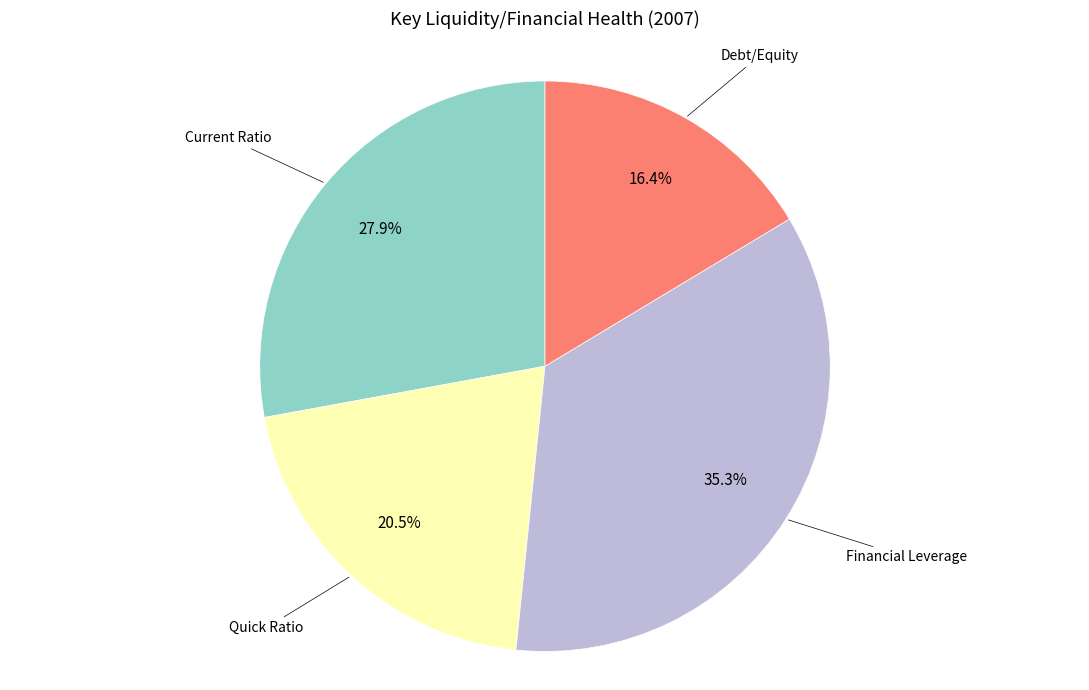

Is there a majority slice in this chart?

No